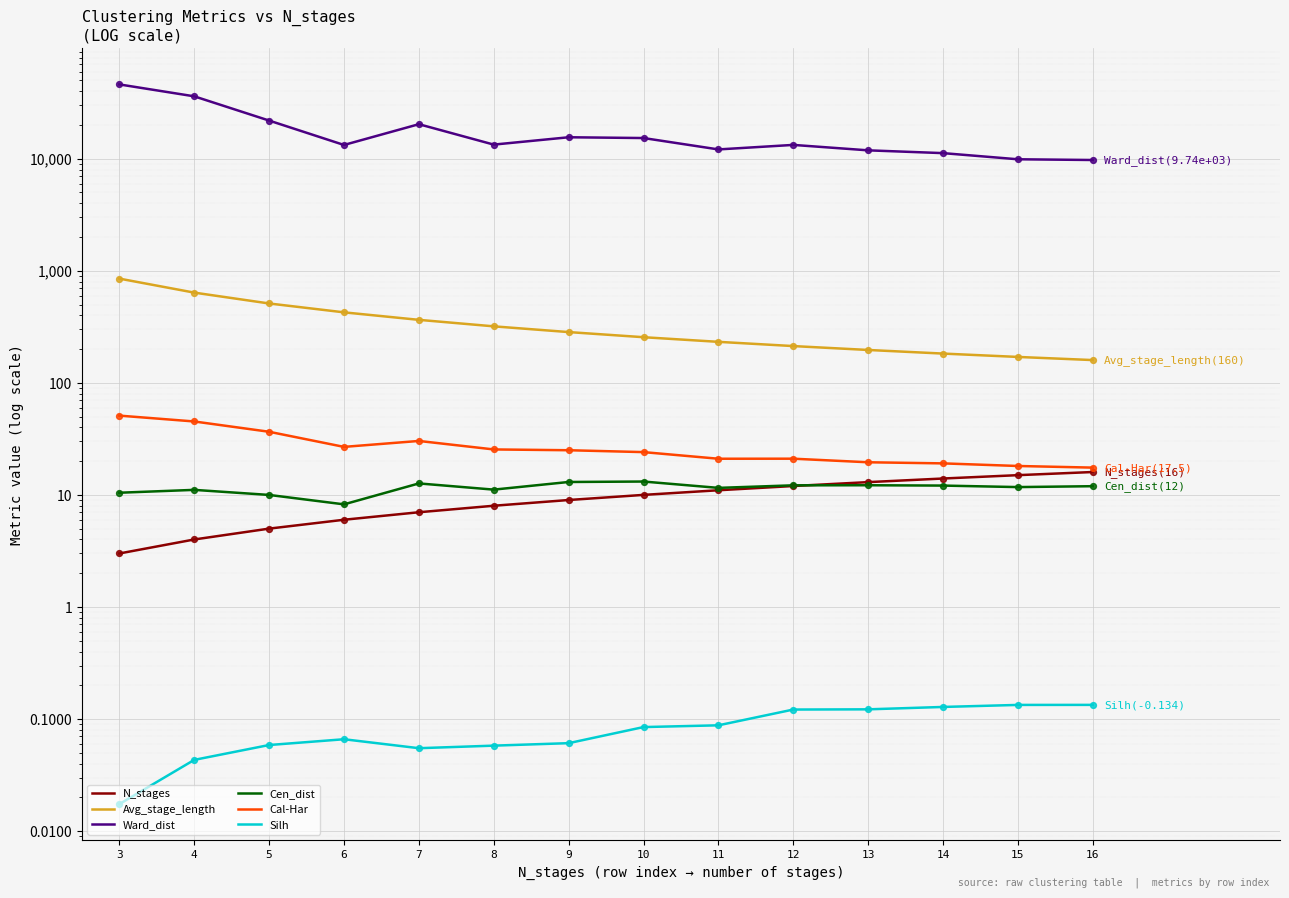

Which series has the largest Y range (max minus min)?

Ward_dist